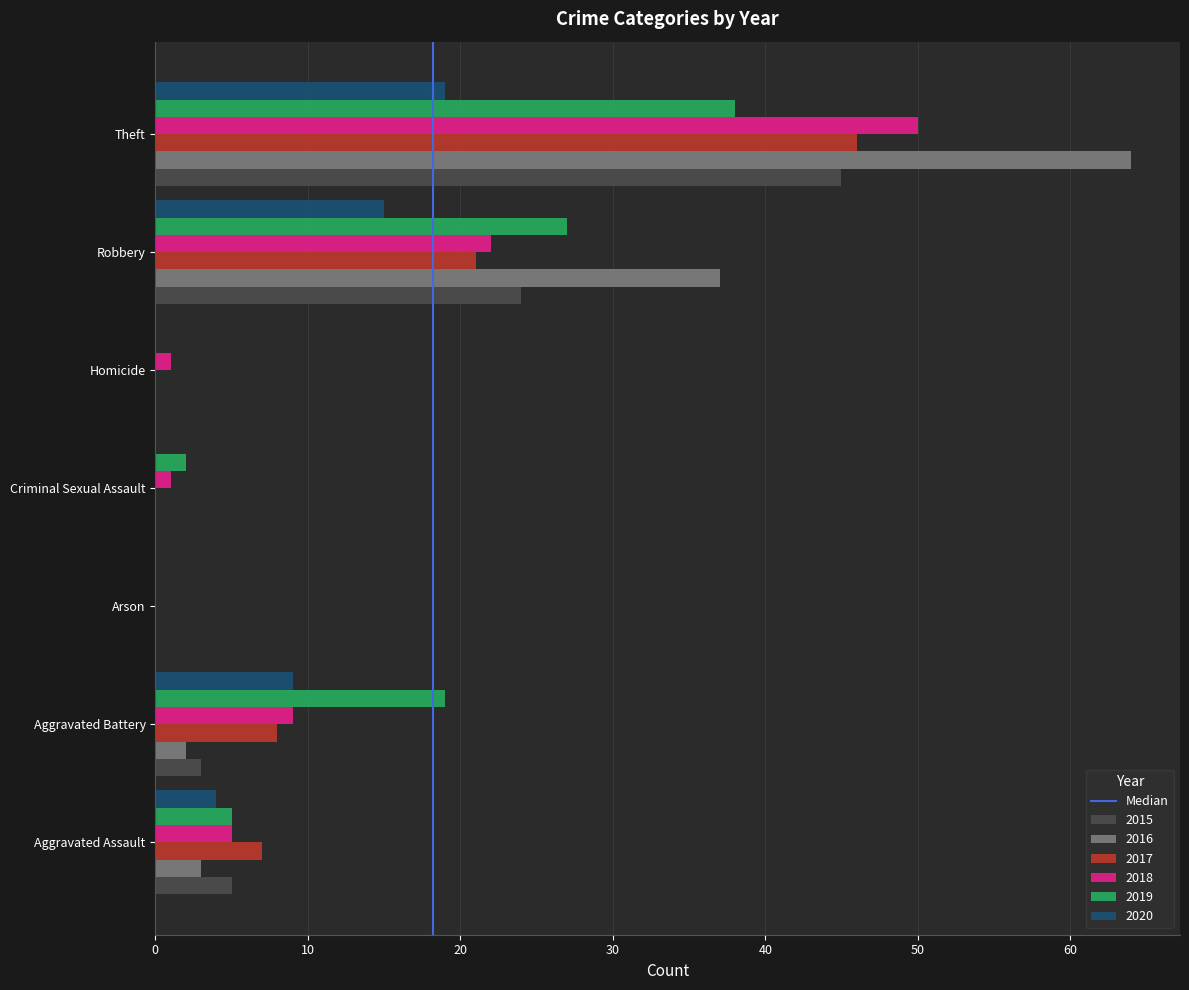

Between Arson and Robbery, which series saw the biggest shift?

2016